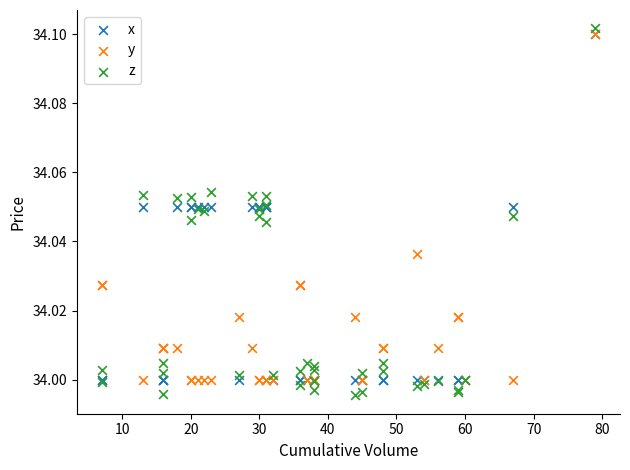

What are all the series names shown in the legend?

x, y, z